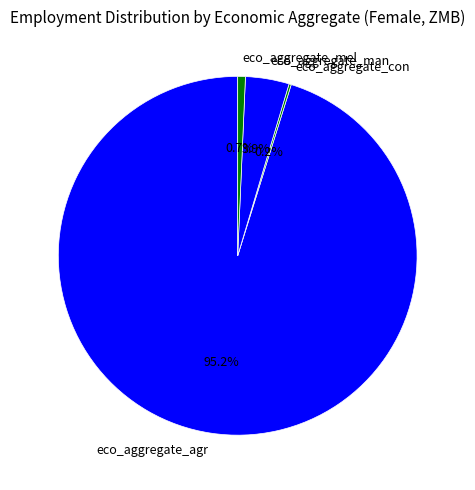

Which category has the biggest portion of the pie?

eco_aggregate_agr